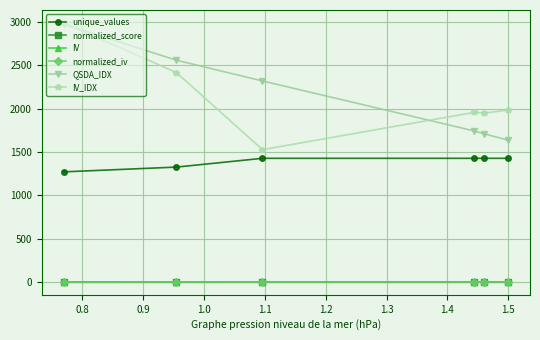

What is the value of the IV_IDX point at the 1st from the left?

2985.5